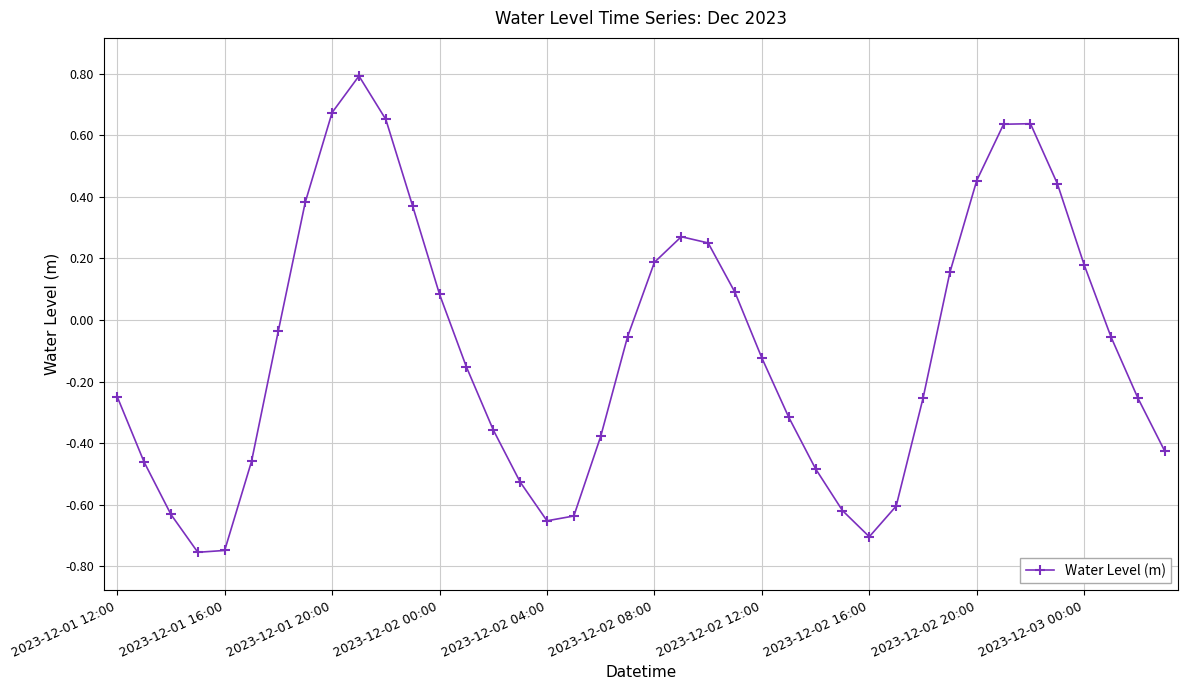

How many data points are less than 0?

24